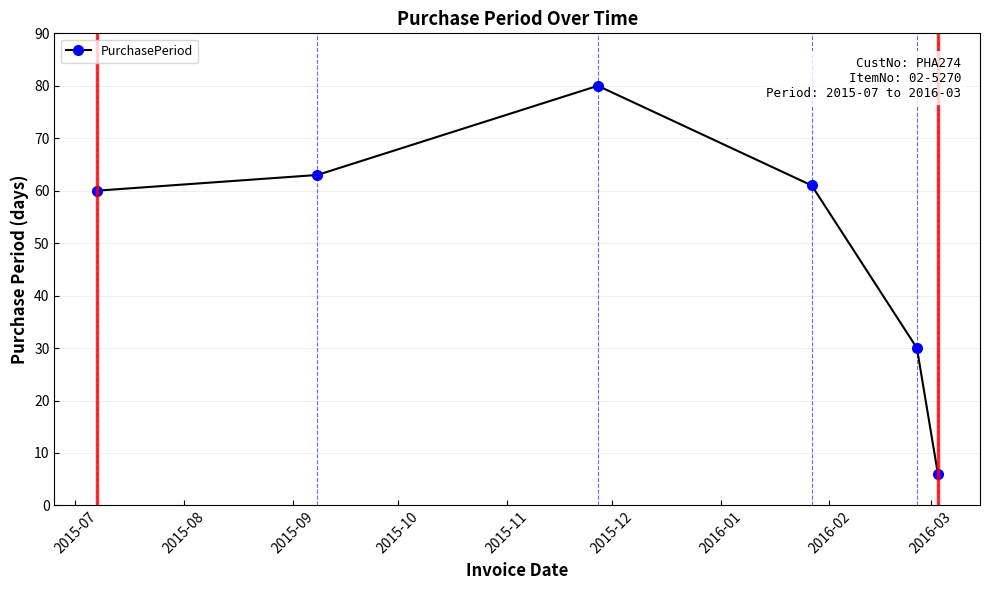

Count the number of data series in this chart.

1